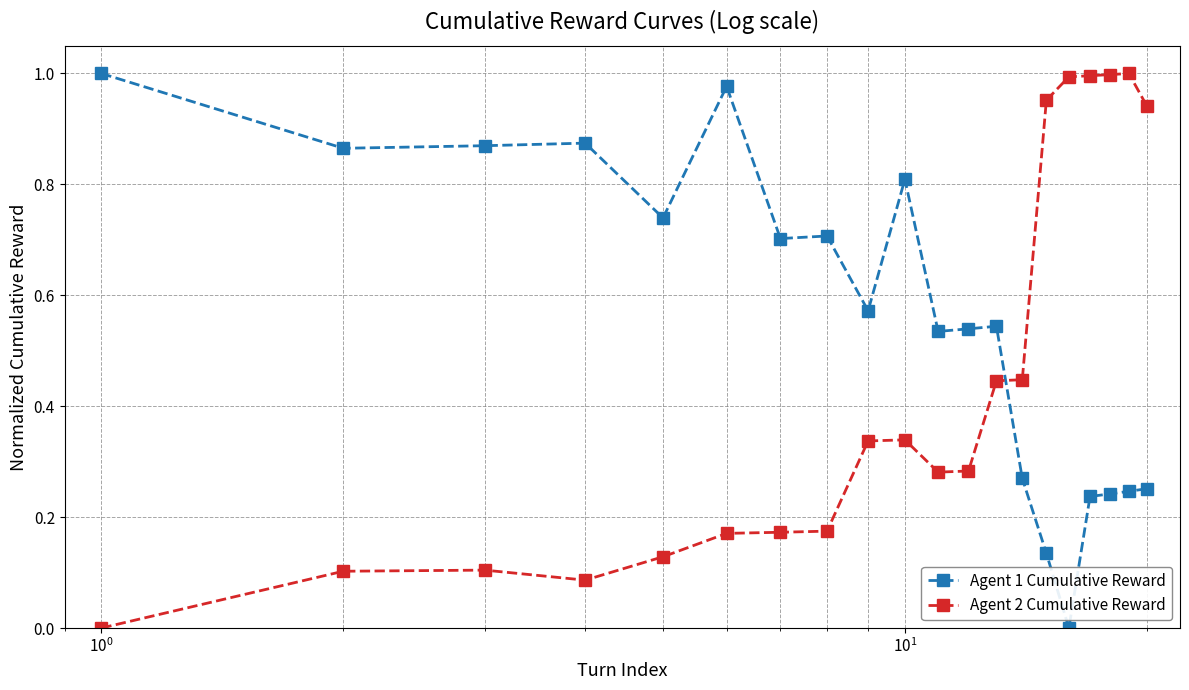

After their last crossing, which series has the higher values: Agent 1 Cumulative Reward or Agent 2 Cumulative Reward?

Agent 2 Cumulative Reward